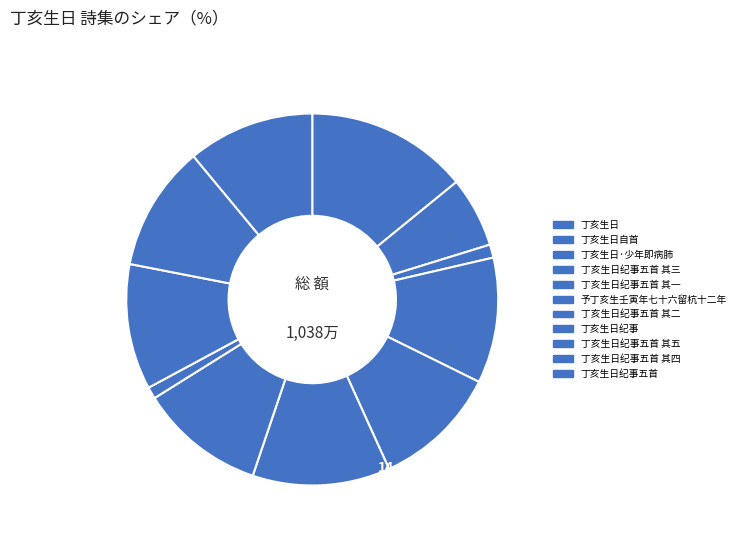

Which slice is the largest?

丁亥生日纪事五首